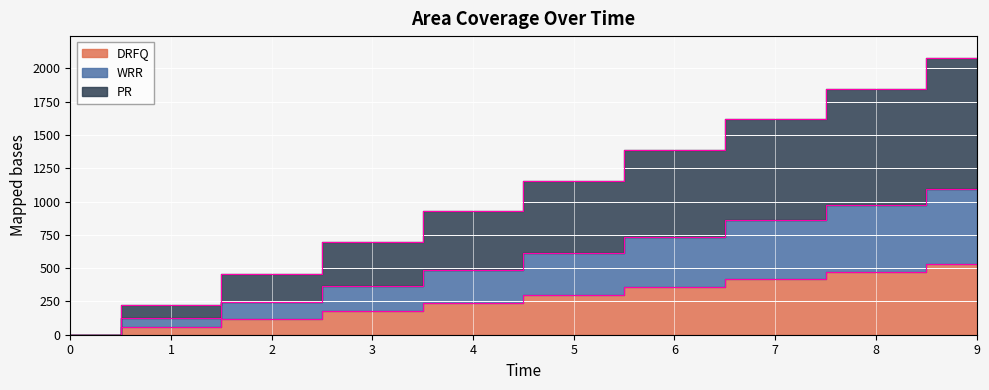

Which series has the largest total across all categories?

PR